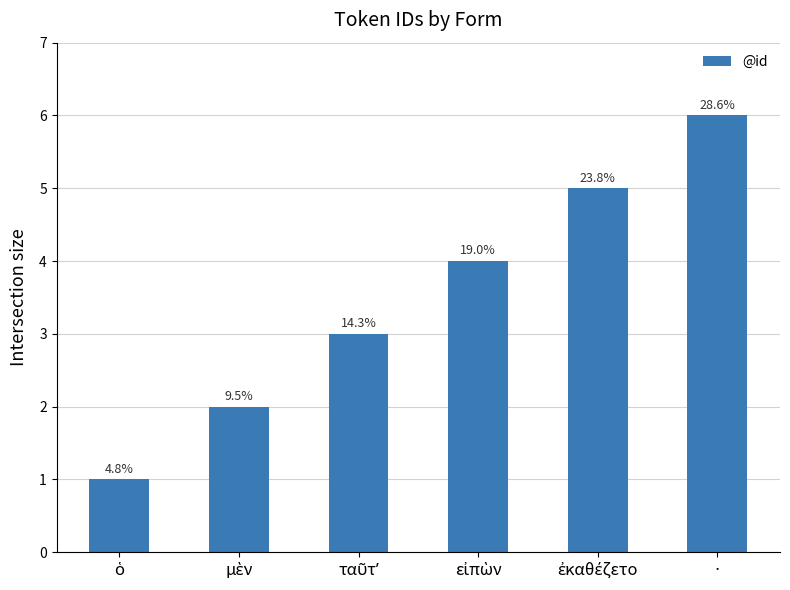

Does the chart contain stacked bars?

No